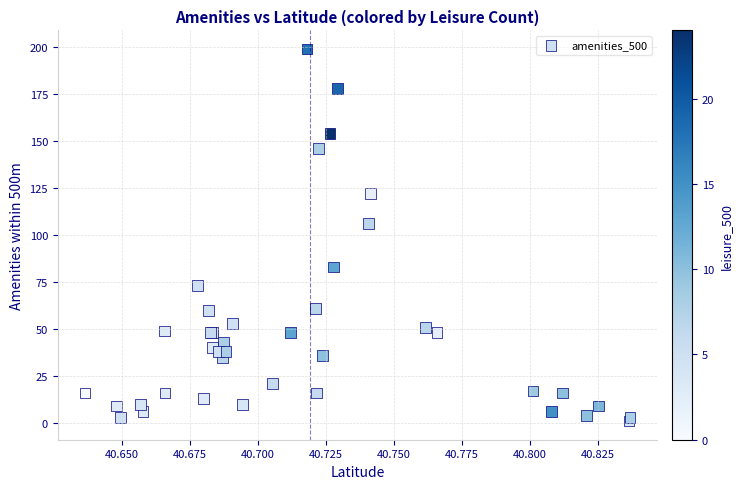

What Y value in the scatter plot is closest to 100?

106